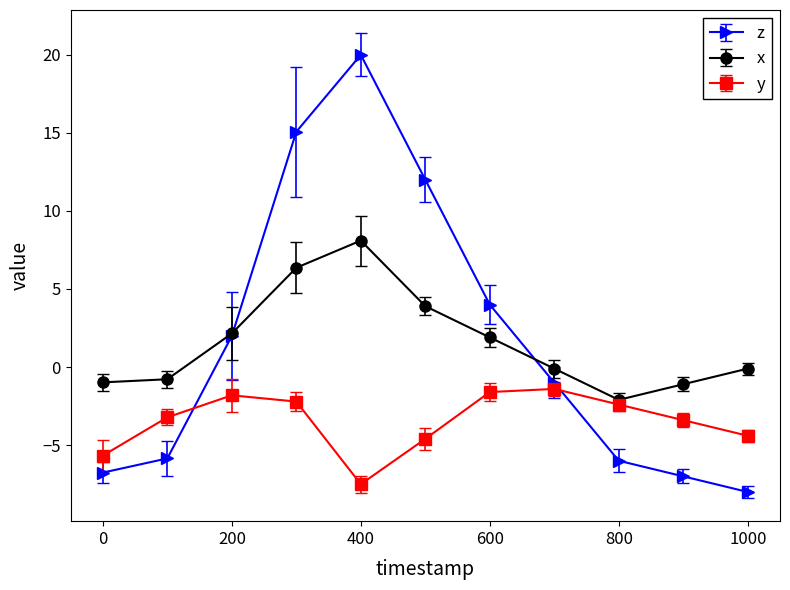

How many interior local valleys does the y series have?

1